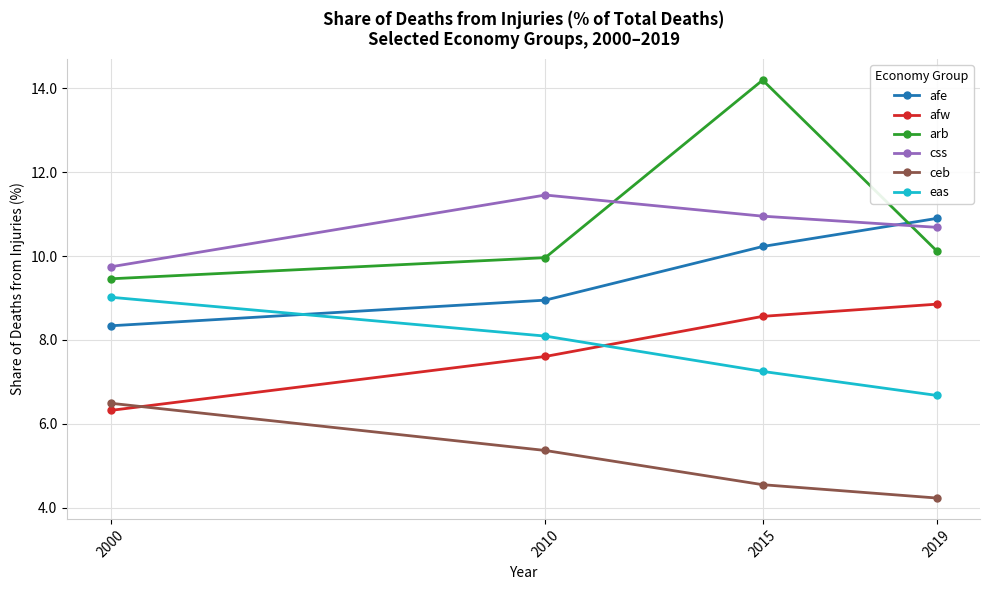

Reading right to left, list all the values displayed in this chart.

afe: 10.9	10.2	8.9	8.3
afw: 8.9	8.6	7.6	6.3
arb: 10.1	14.2	10.0	9.5
css: 10.7	11.0	11.5	9.7
ceb: 4.2	4.5	5.4	6.5
eas: 6.7	7.2	8.1	9.0